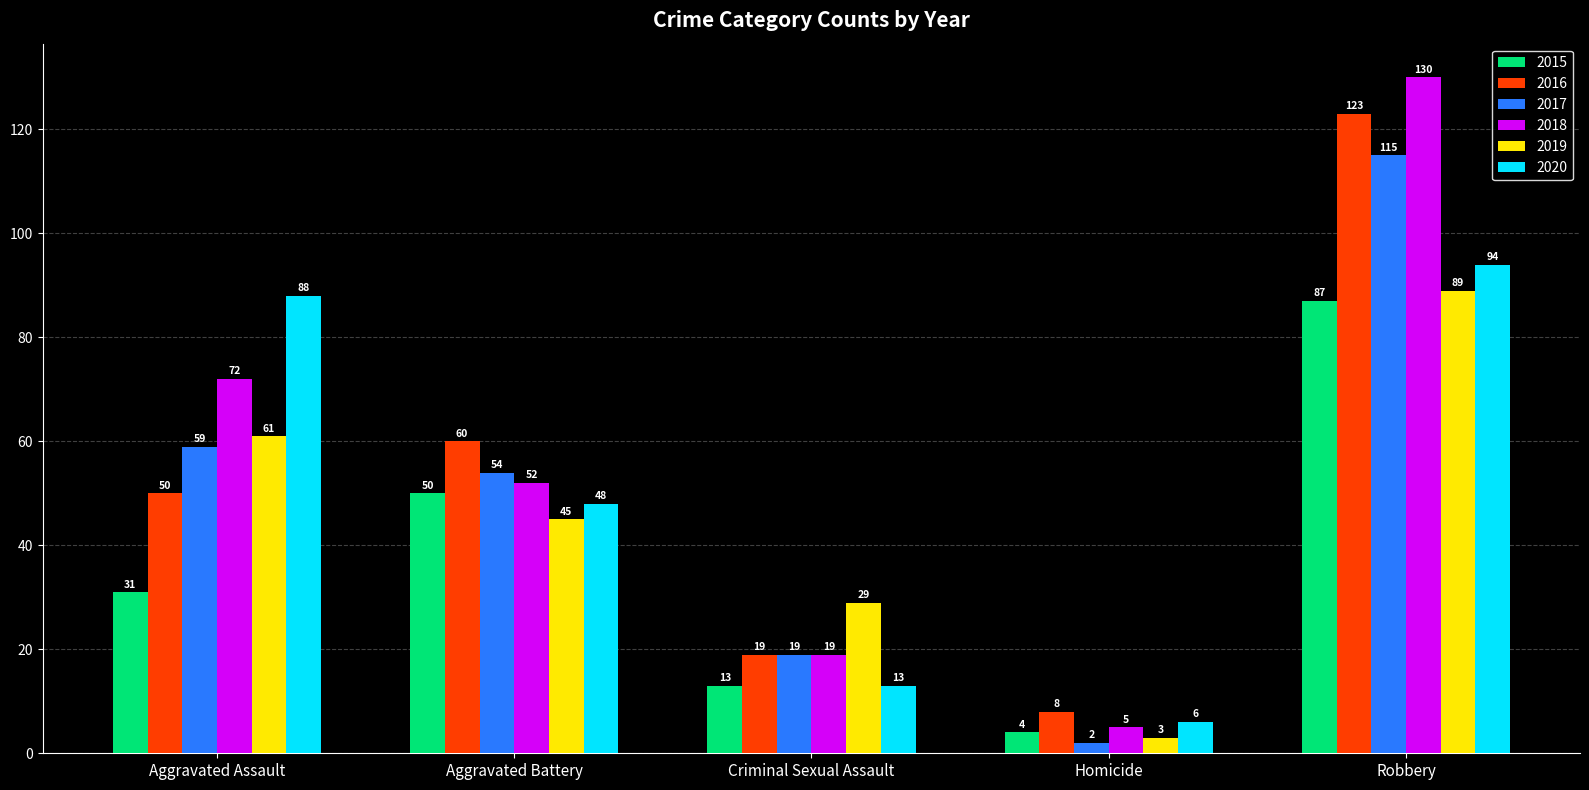

At how many categories does at least one series exceed 107?

1